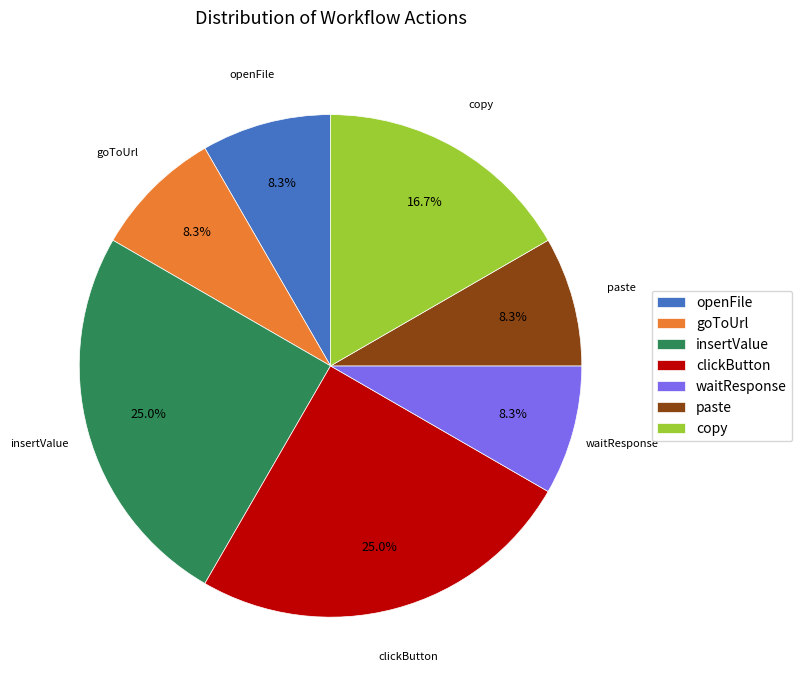

What is the total percentage of clickButton and copy?

41.7%